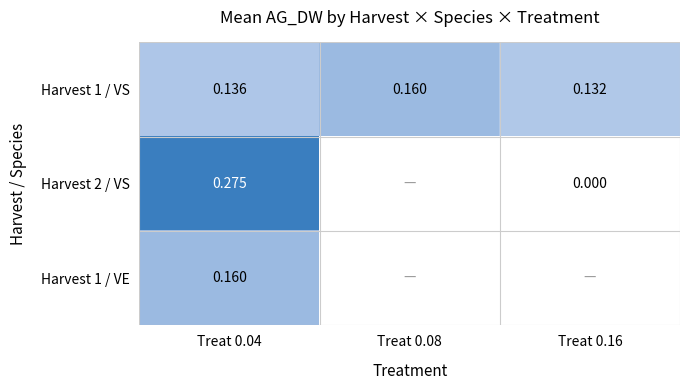

List the labels in order of Harvest 1 / VS value, smallest first.

Treat 0.16, Treat 0.04, Treat 0.08